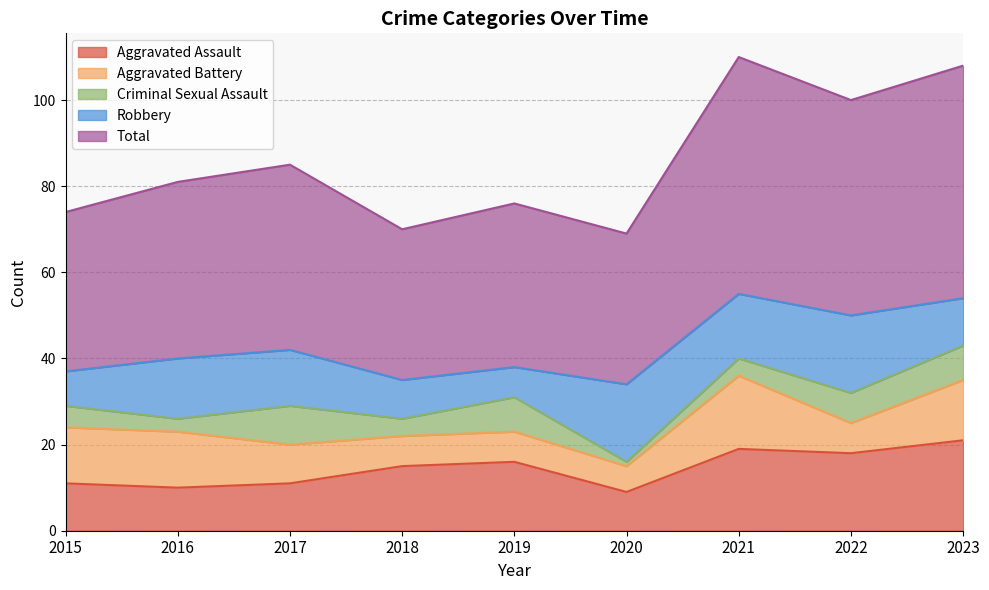

Which category has the highest value in the Aggravated Assault series?

2023